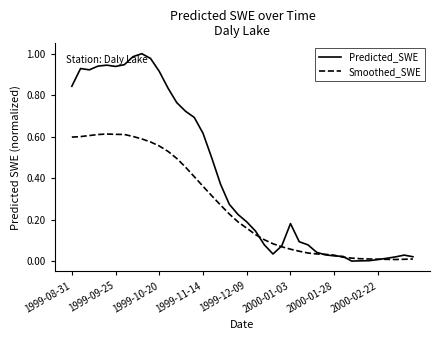

How many lines are shown in the chart?

2